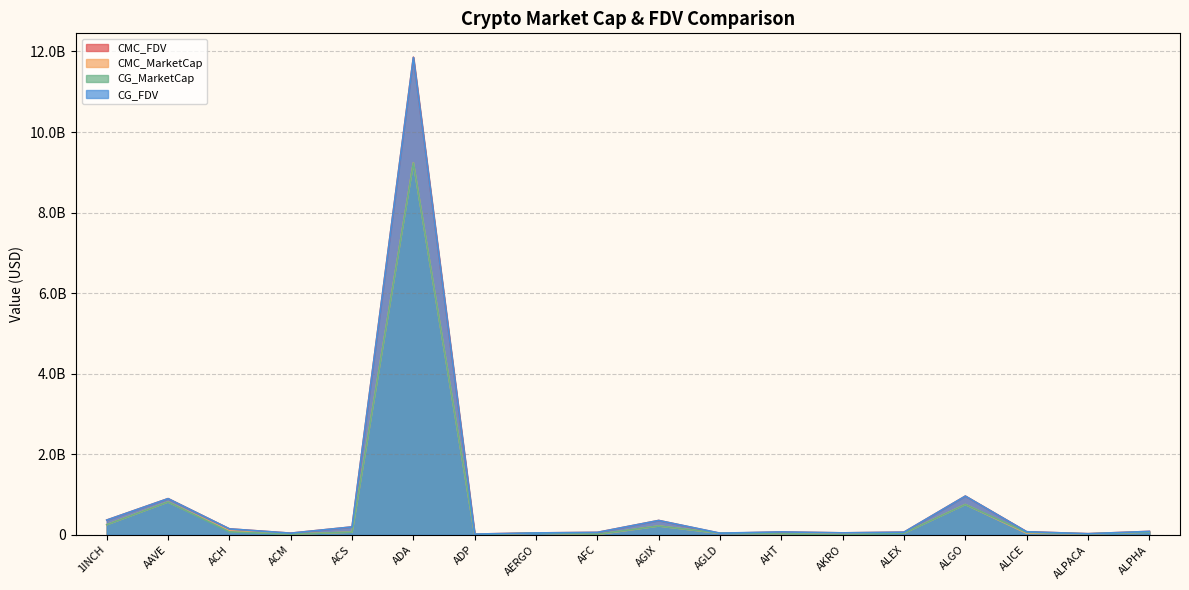

The value of CMC_MarketCap at AERGO is 39641165. True or false?

True